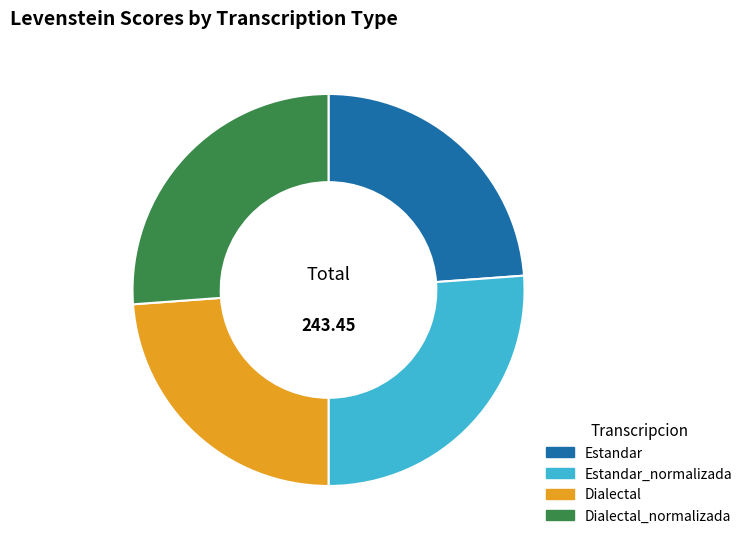

Is there any slice that represents more than half of the pie?

No